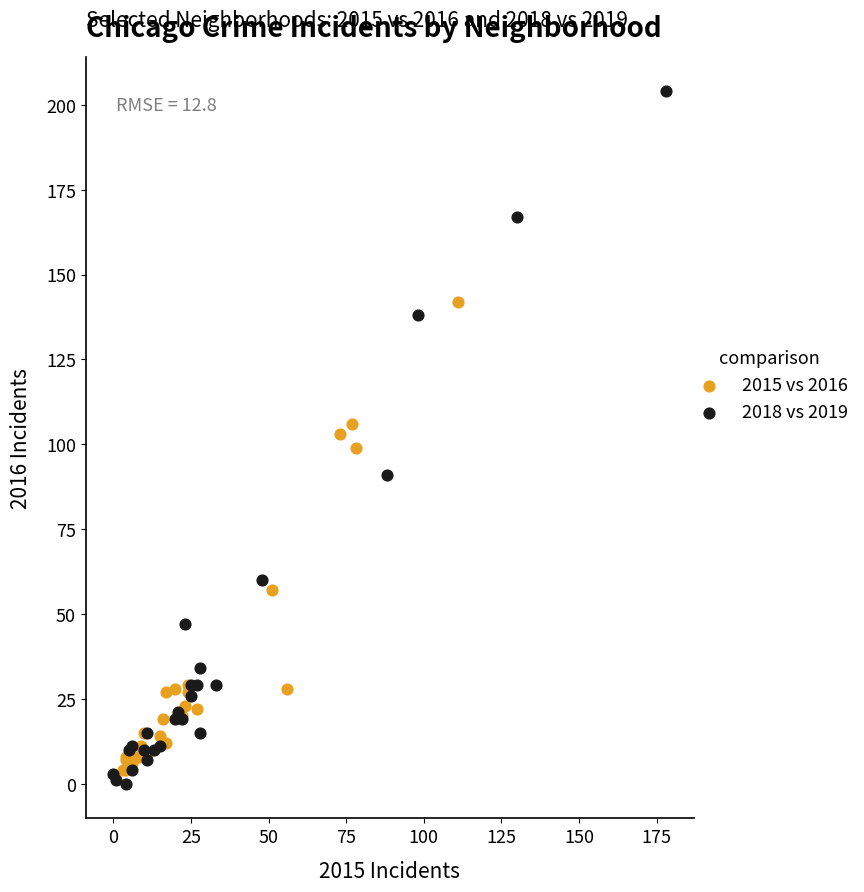

What are all the series names shown in the legend?

2015 vs 2016, 2018 vs 2019